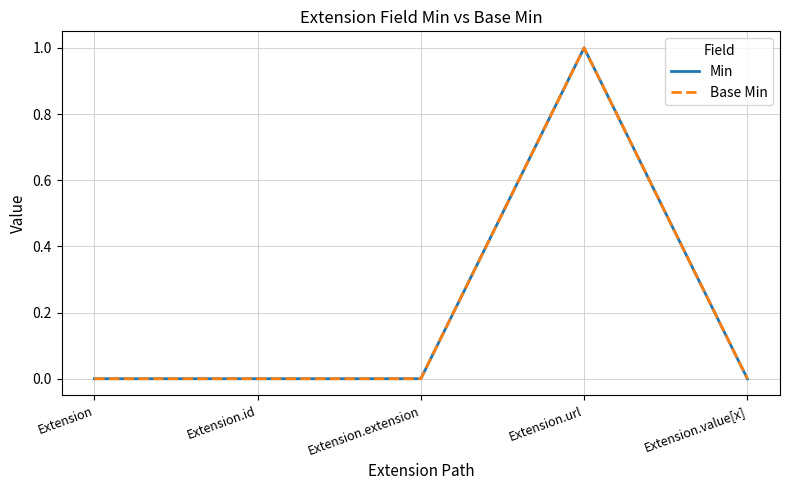

Is this an area chart (filled region under the line)?

No